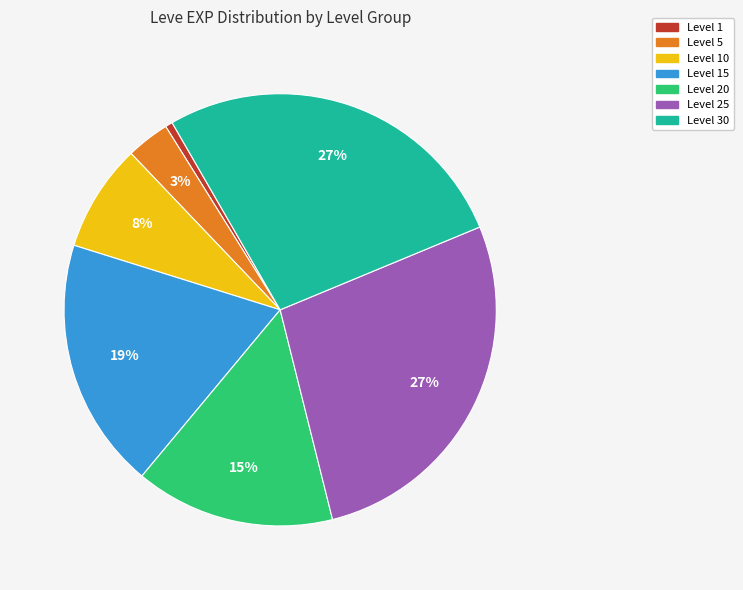

Which category has the smallest portion of the pie?

Level 1